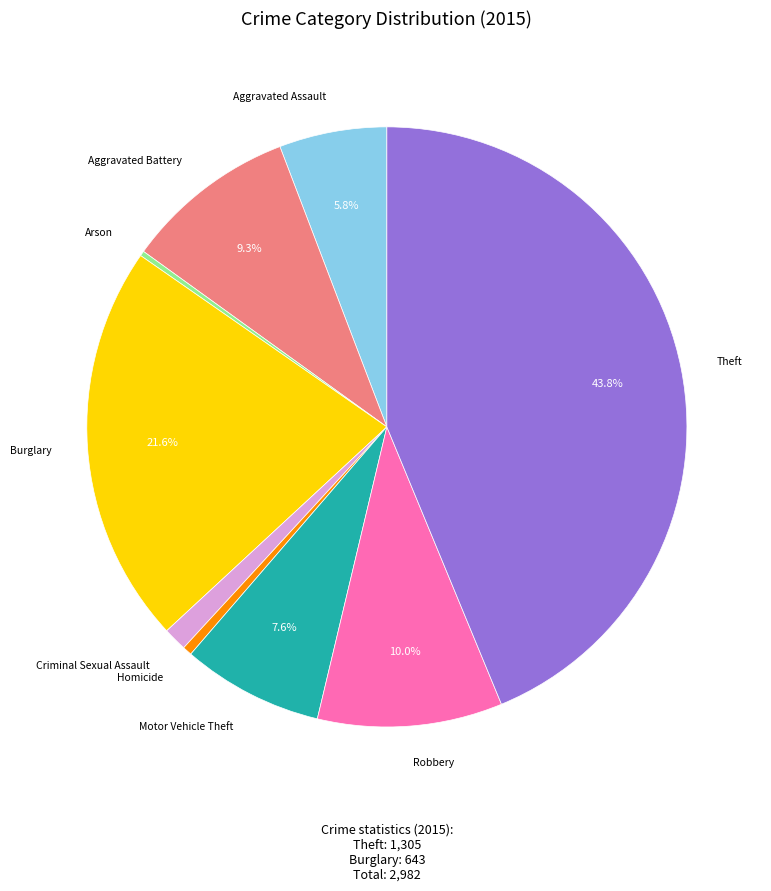

Approximately how many times larger is the value at Aggravated Assault compared to Homicide?

11.5